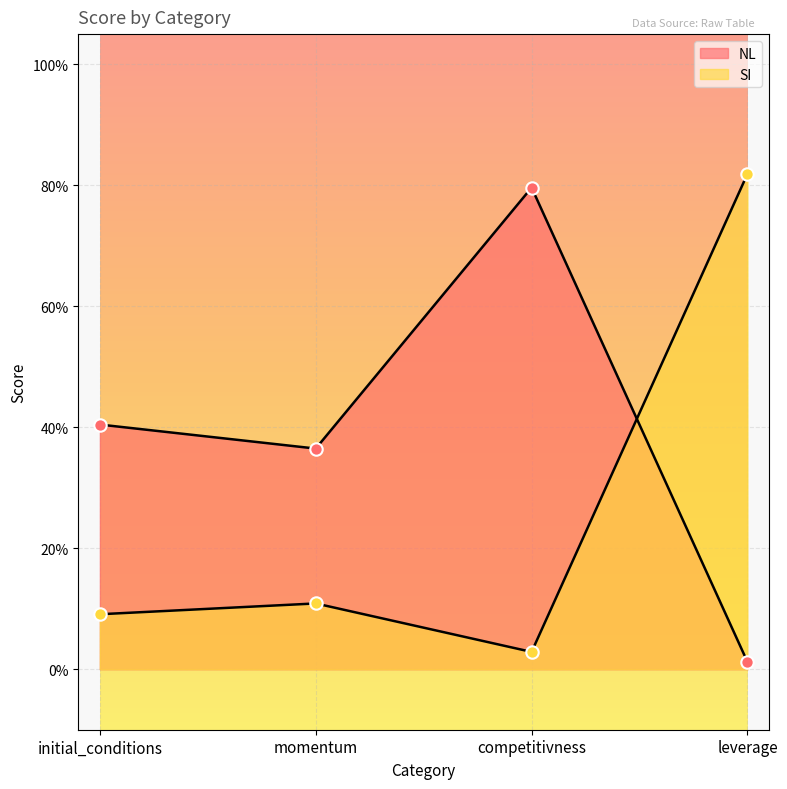

Which series has the largest total across all categories?

NL